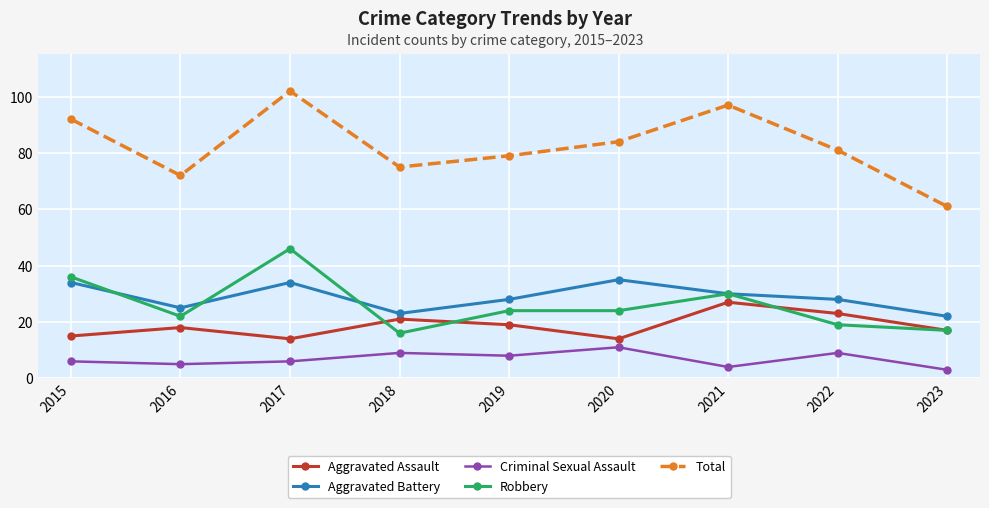

Between which two adjacent categories do Aggravated Battery and Robbery first intersect?

2015 and 2016